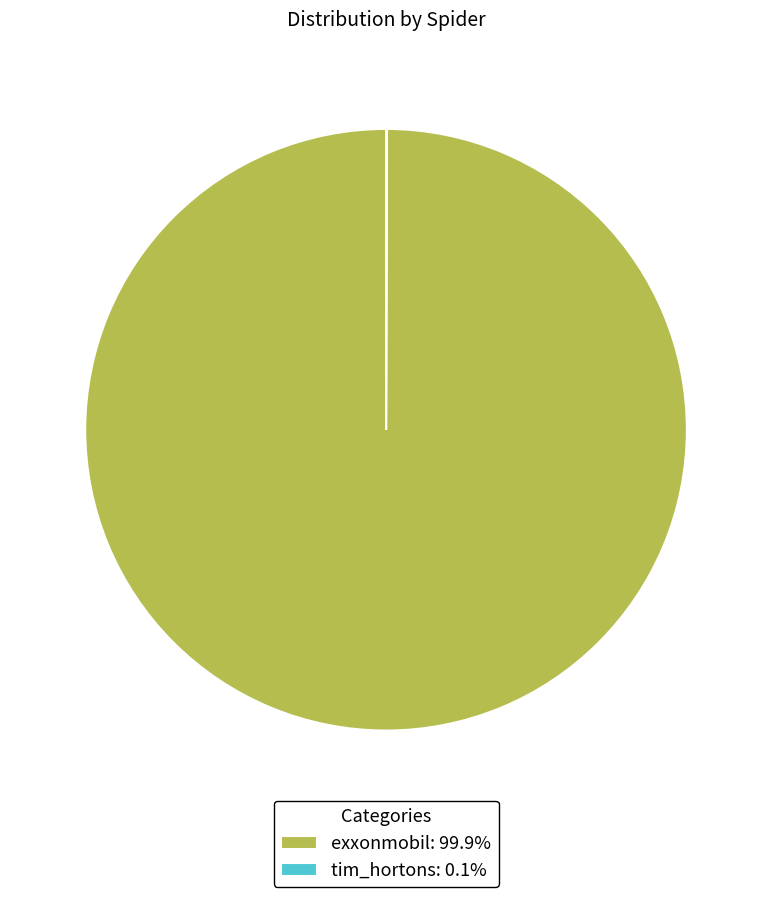

Is there a majority slice in this chart?

Yes